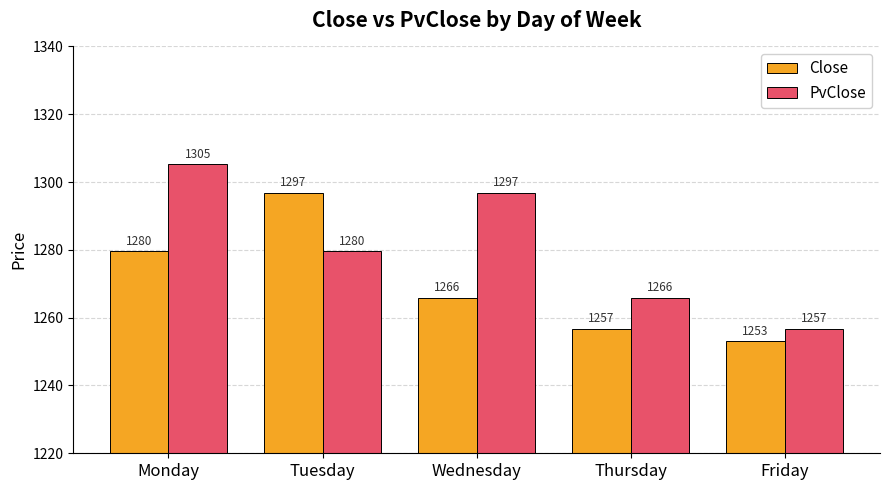

True or false: PvClose has a value of 1296.9 at Wednesday.

True